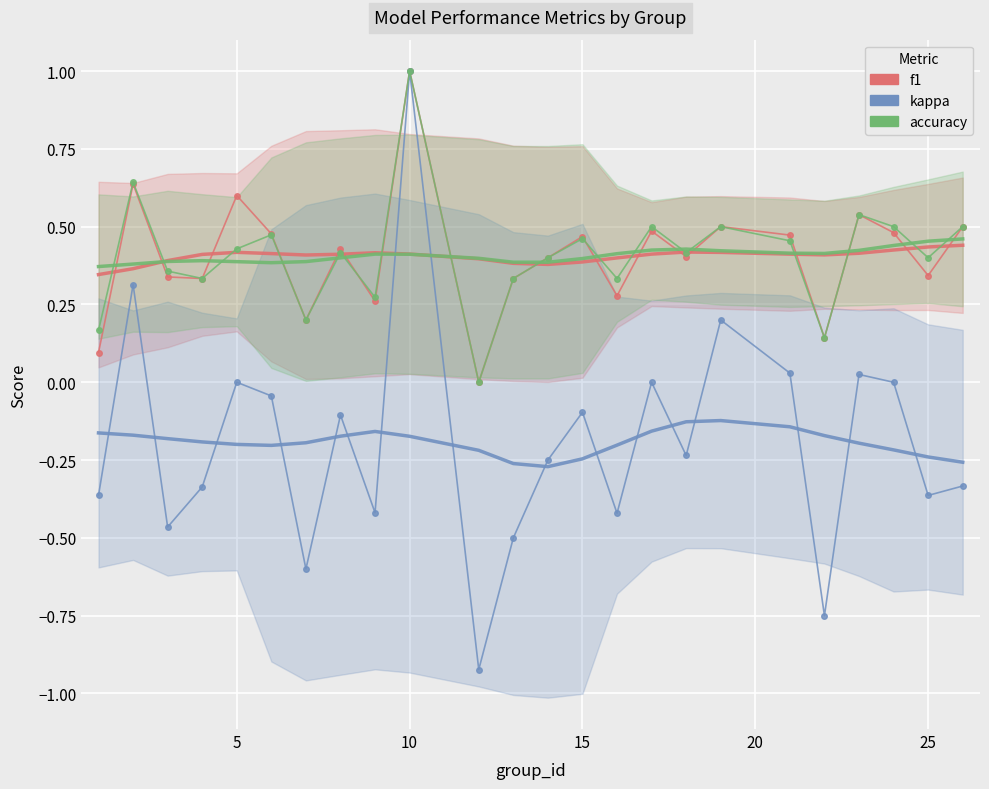

True or false: accuracy has more than 0 interior local peaks.

True